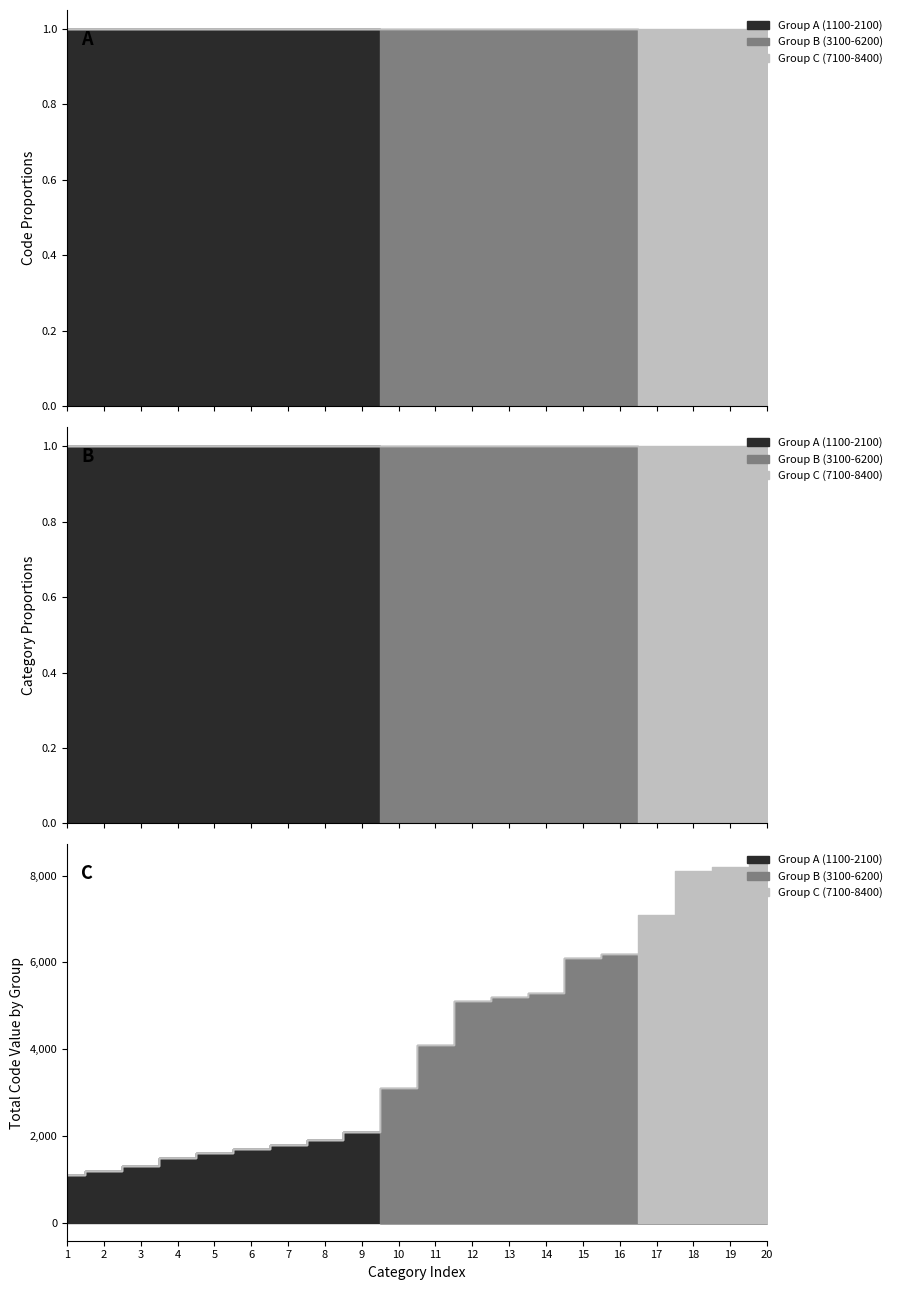

How many categories are shown in the chart?

20